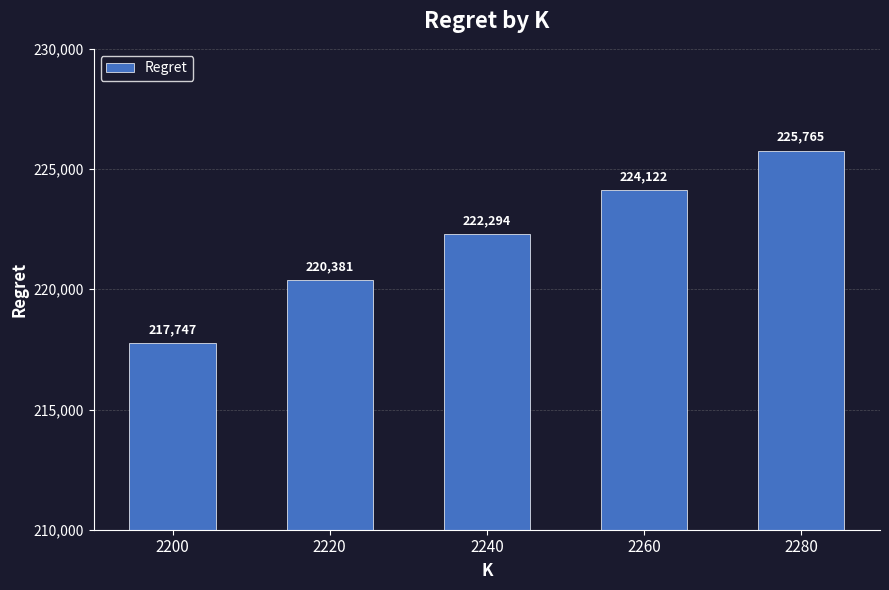

Where does the data first go above 222293?

2240